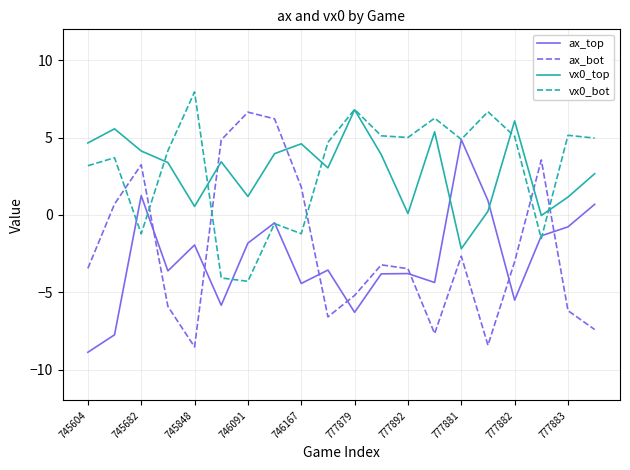

What is the maximum value shown in the chart?

8.0